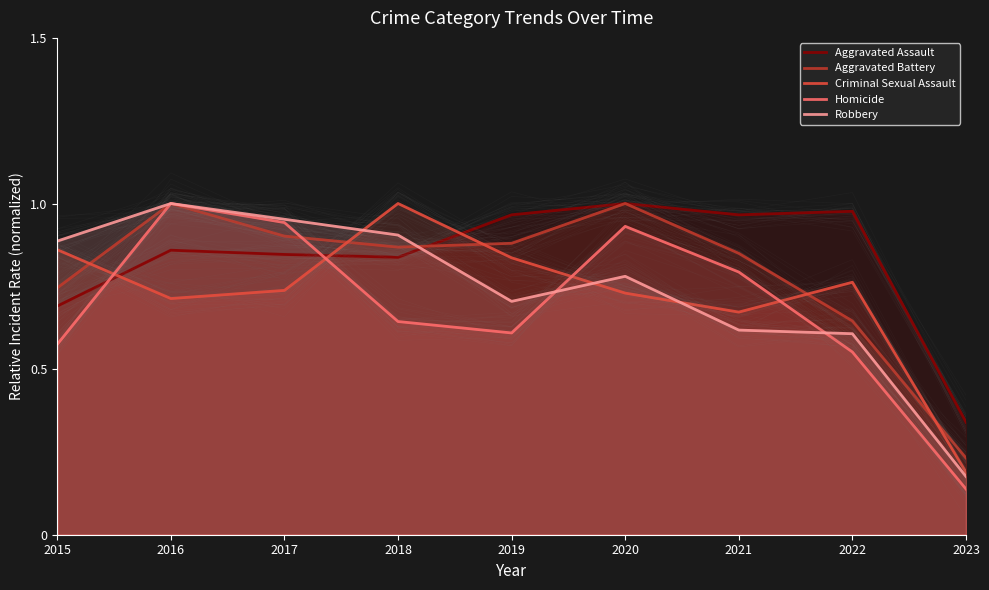

Count the number of categories in the chart.

9